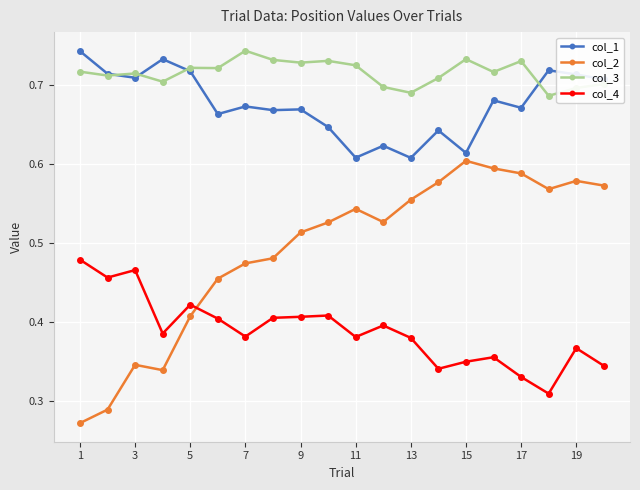

Count the col_3 values in the range 0 to 1.

20